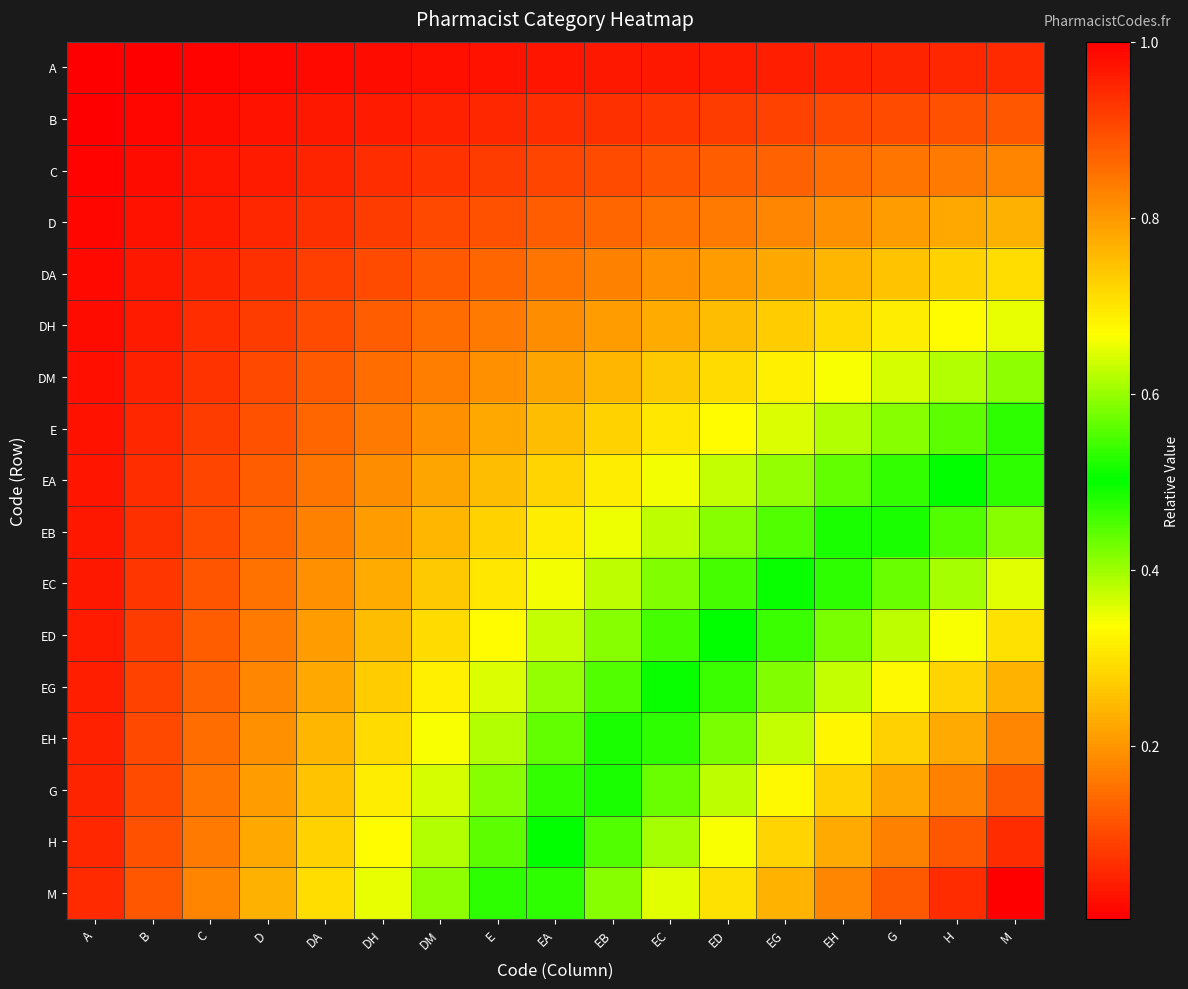

Which series has the largest total across all categories?

M